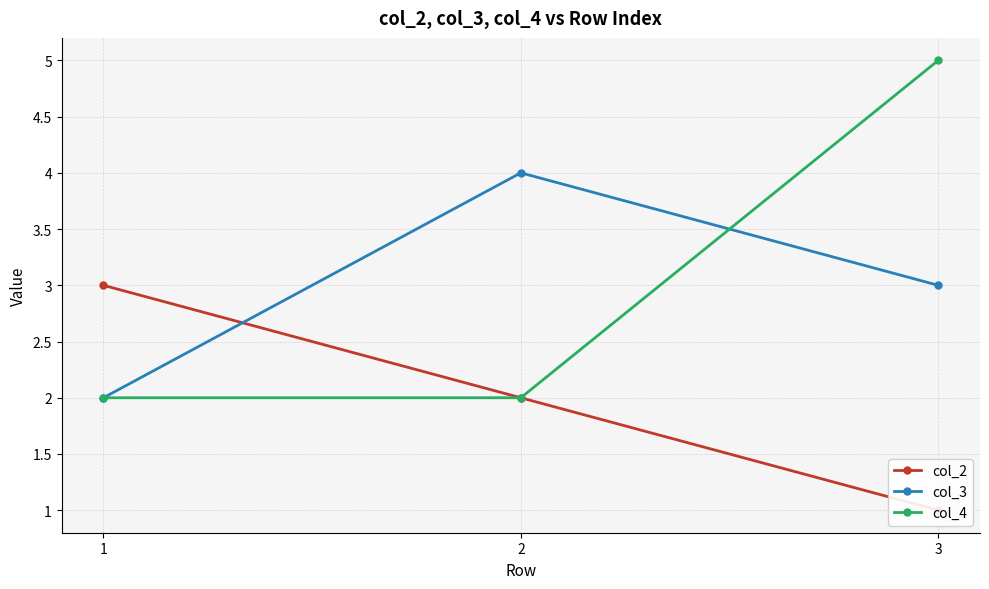

How many lines are shown in the chart?

3